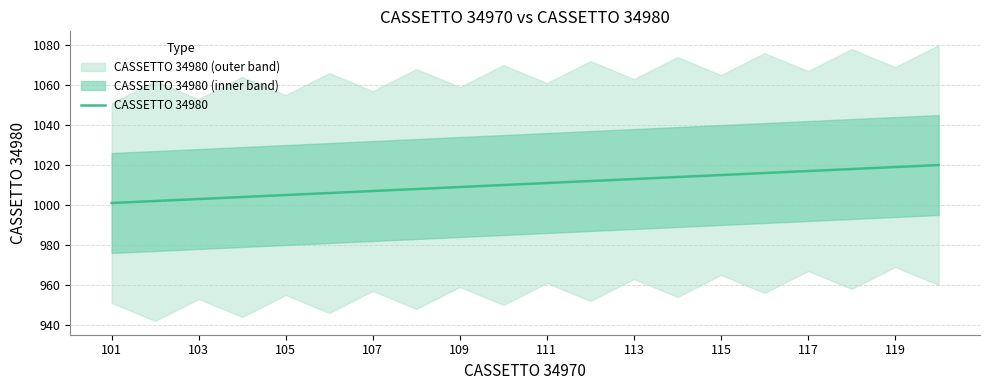

What is the change in value from 15 to 19?

+4